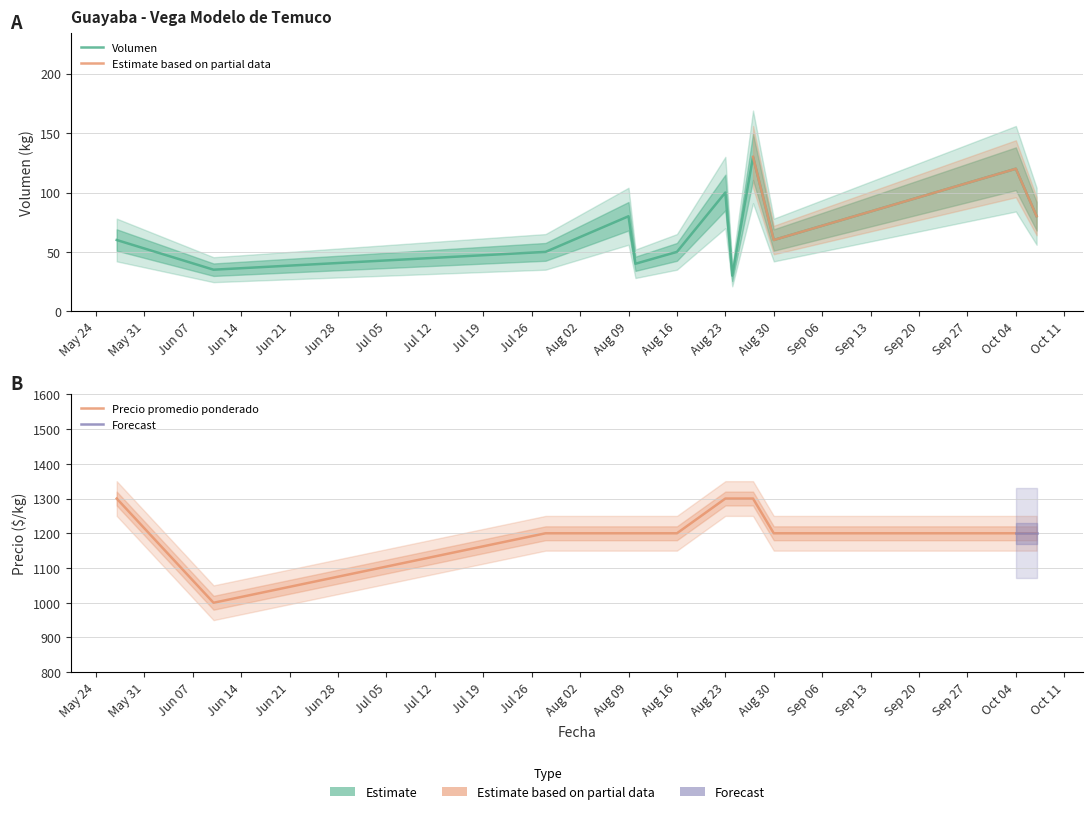

True or false: Precio mínimo and Volumen intersect in this chart.

False